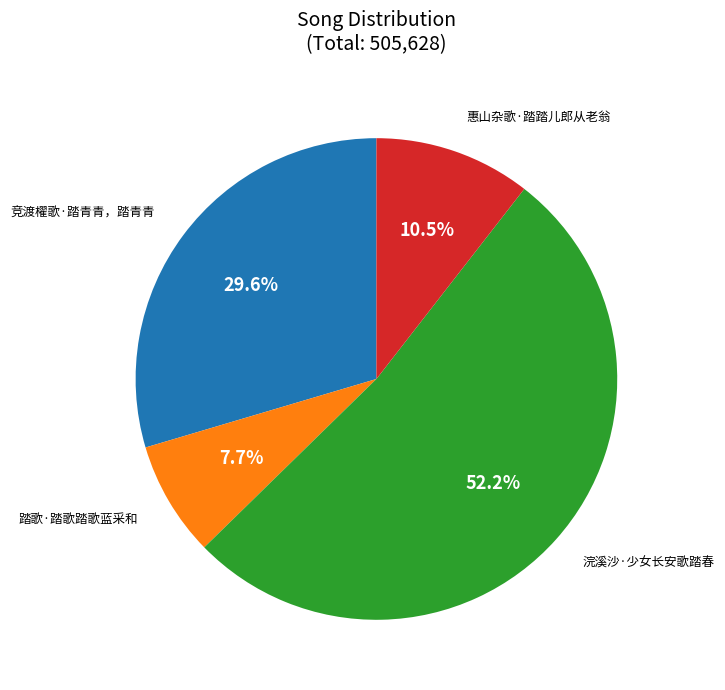

The 竞渡櫂歌·踏青青，踏青青 slice represents 30% of the pie. True or false?

True